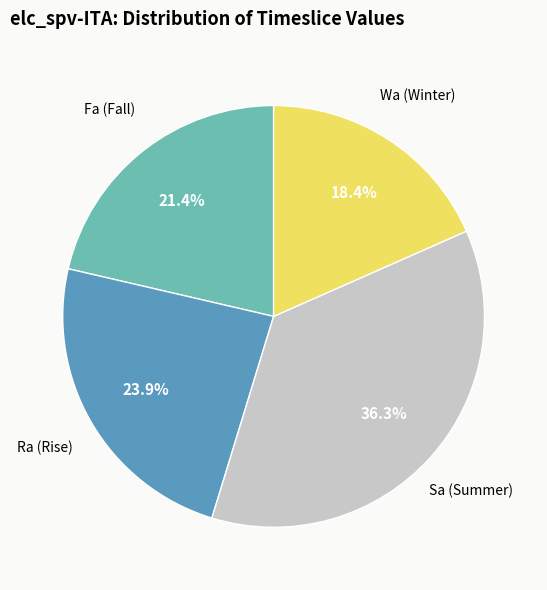

What is the ratio of the value at Sa (Summer) to the value at Ra (Rise)?

1.5